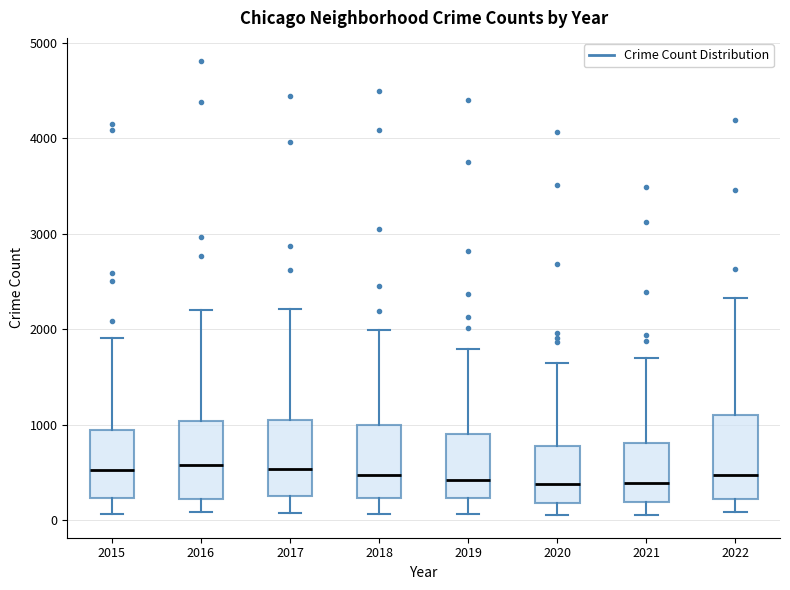

Where does the upper whisker of the box at x = 2016 end on the y-axis? The values are not printed on the chart, so give them approximately, as read against the axis.

2200